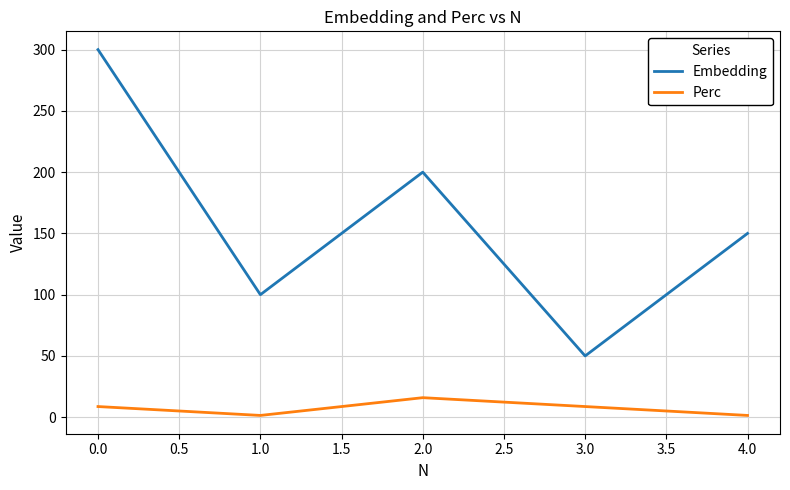

True or false: Perc and Embedding cross at least once.

False